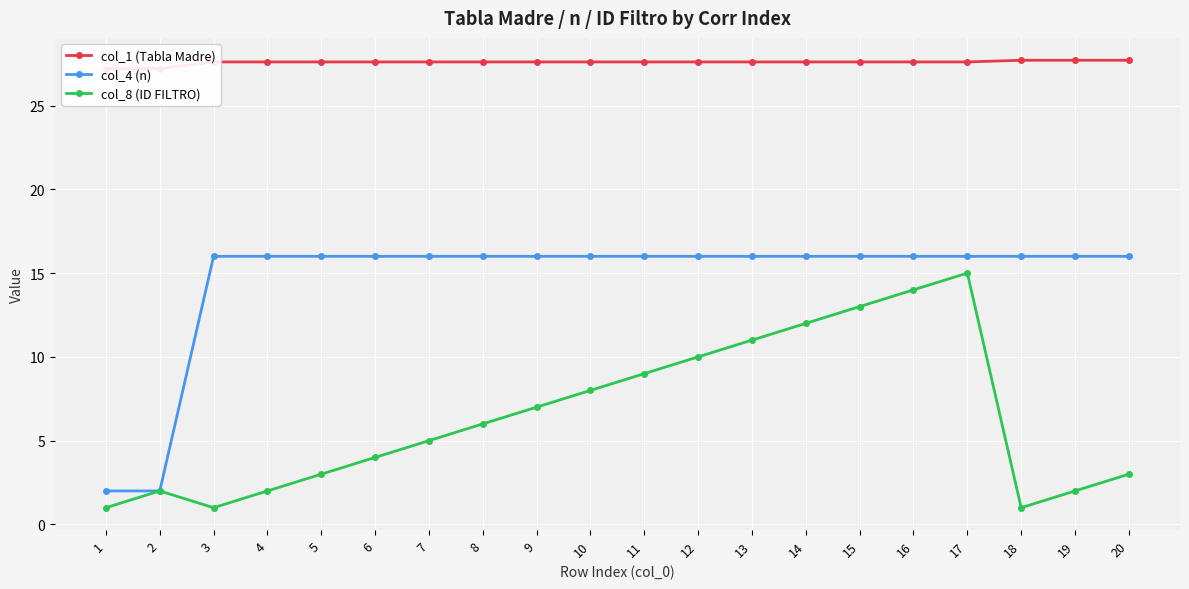

The col_4 (n) series shows 16.0 at 8. True or false?

True